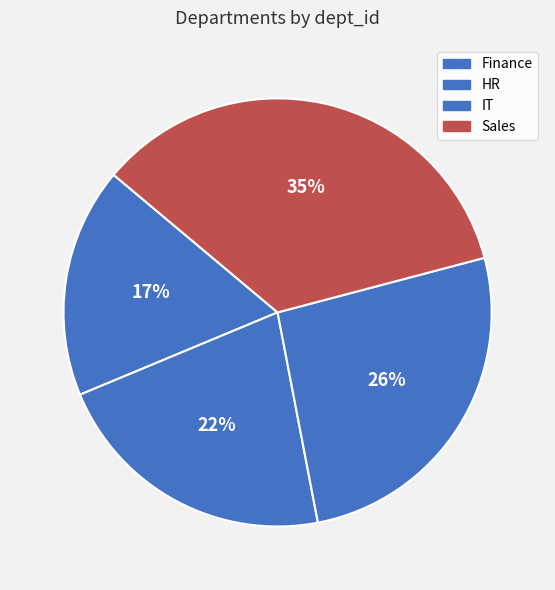

How much of the chart is everything except Finance?

82.6%